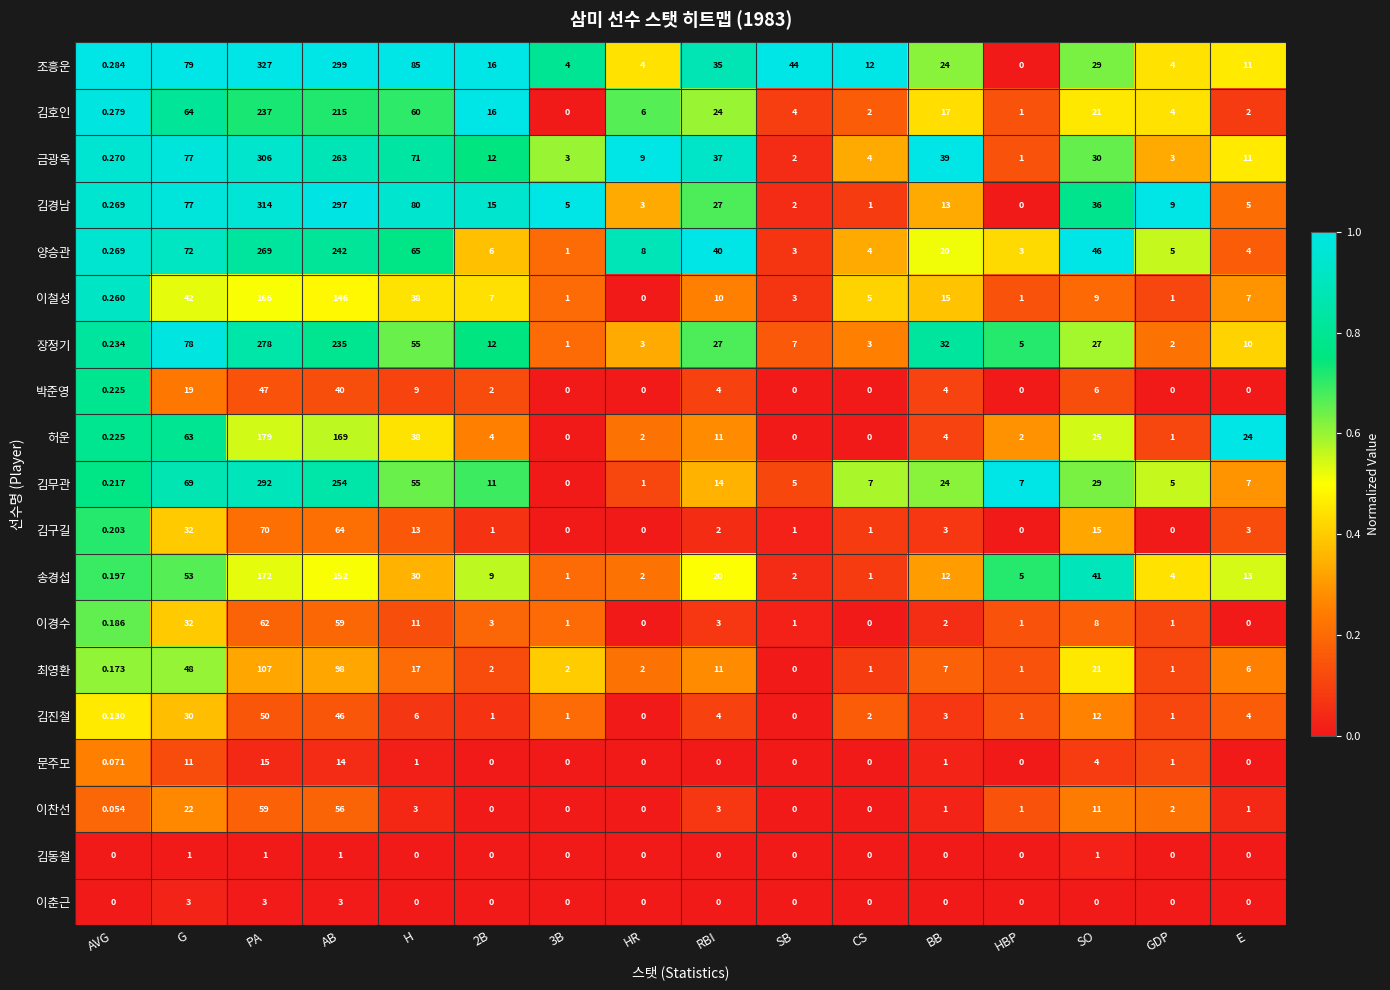

Where does the 김경남 series first go above 13?

G